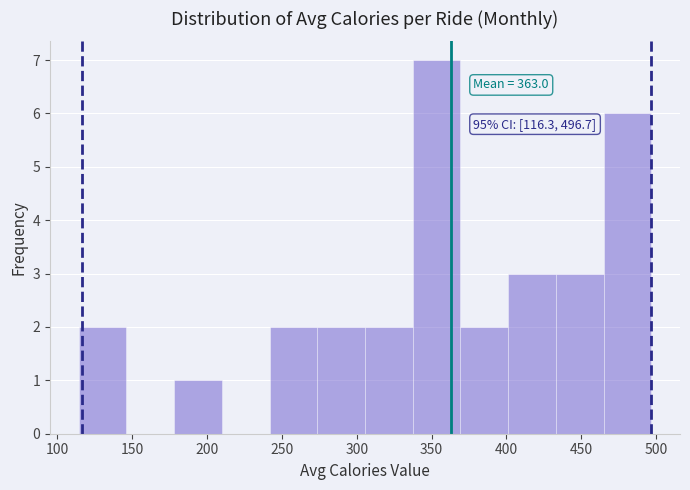

Over which range of the x-axis is the bar tallest?

335 to 370